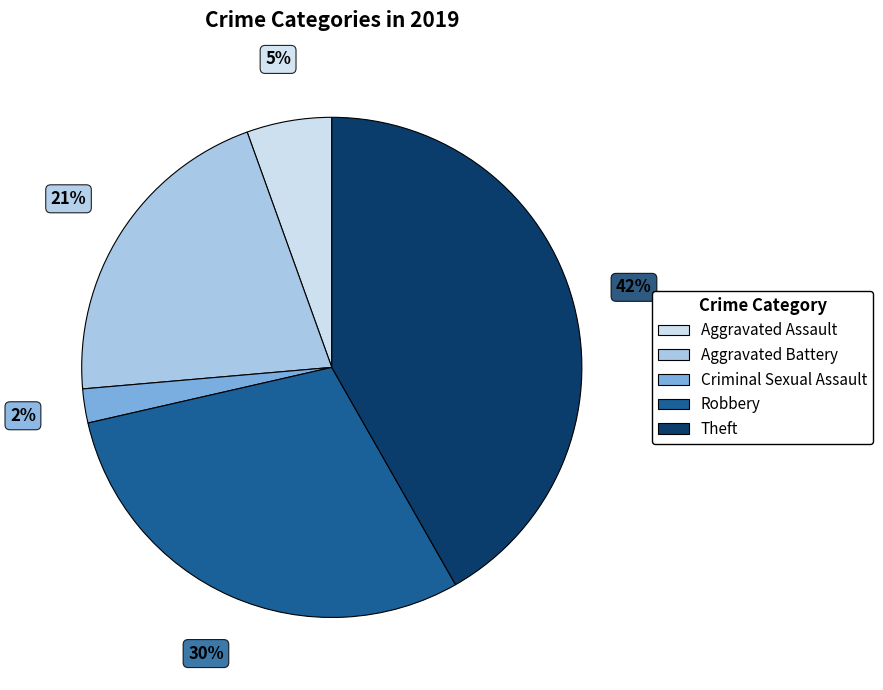

To the nearest percent, what is the average slice percentage?

20%